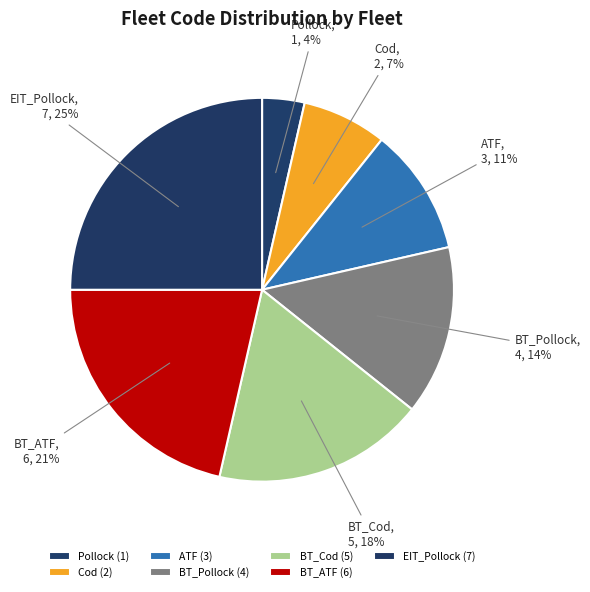

Combined, do EIT_Pollock and Cod account for over 50%?

No